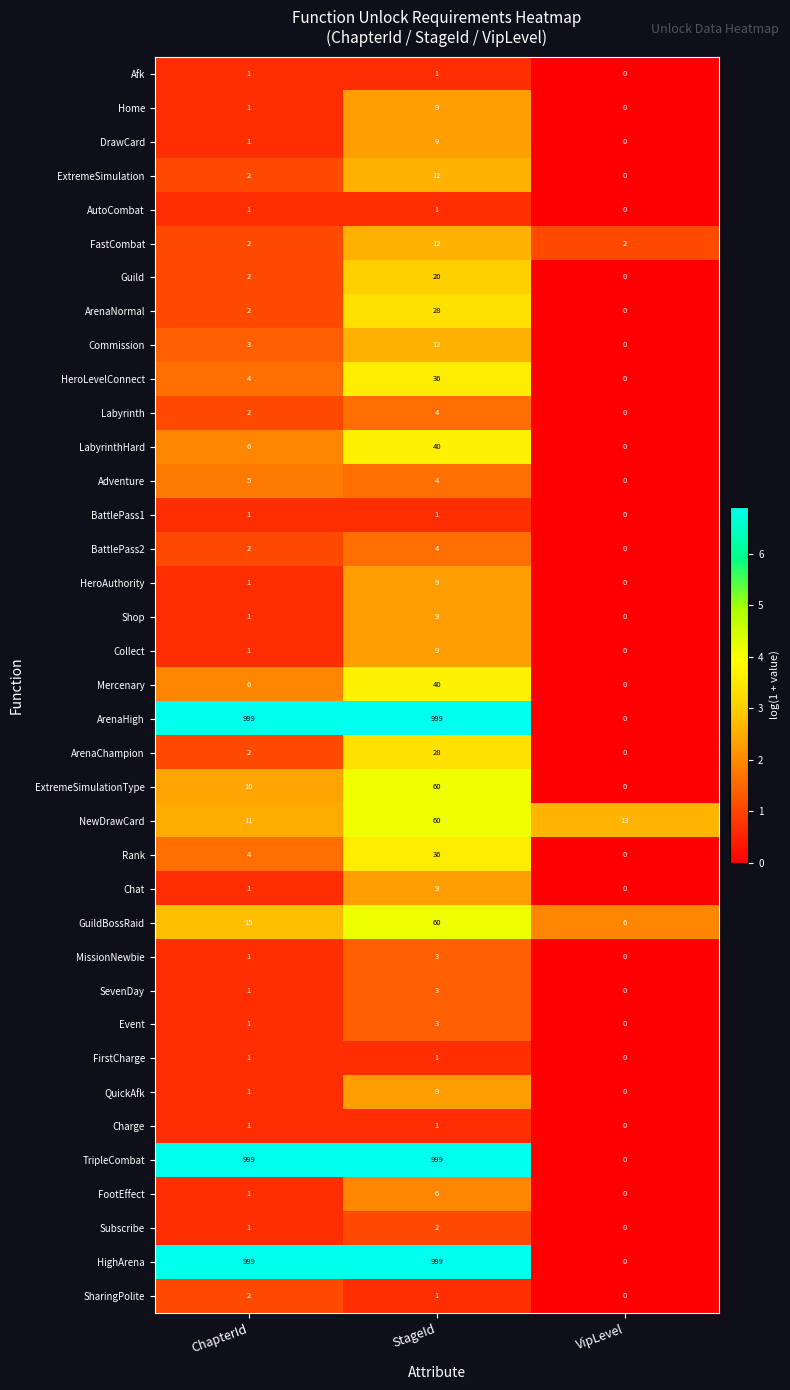

The value of BattlePass2 at ChapterId is 2. True or false?

True